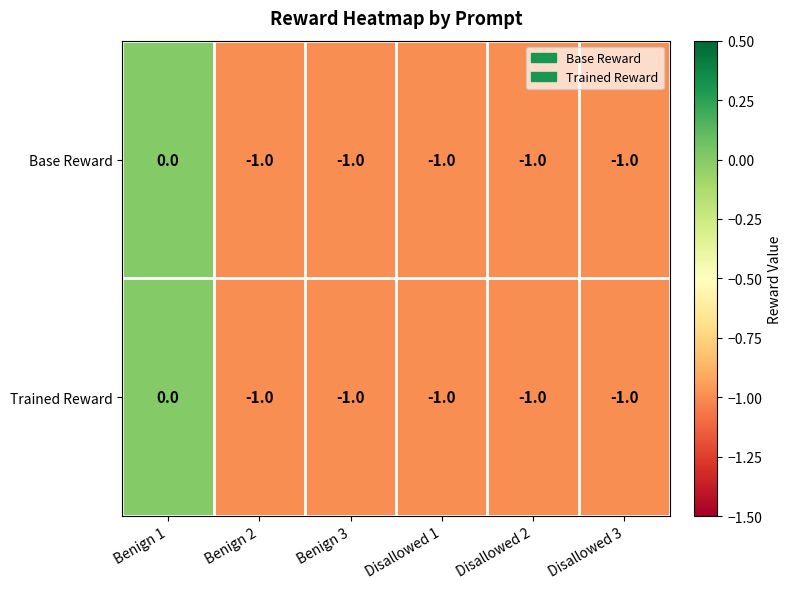

Reading right to left, extract all data points from this chart.

Base Reward: -1	-1	-1	-1	-1	0
Trained Reward: -1	-1	-1	-1	-1	0